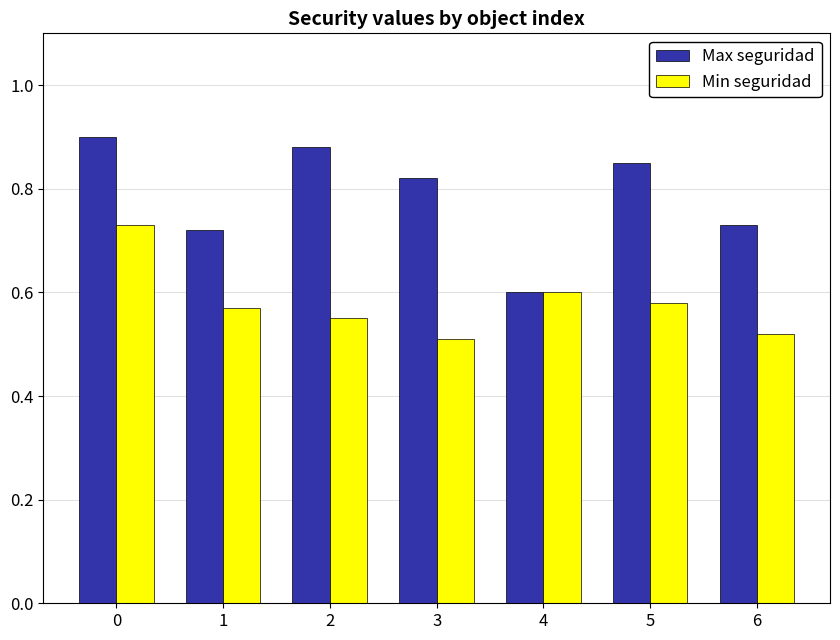

At which label does Max seguridad reach its minimum?

4